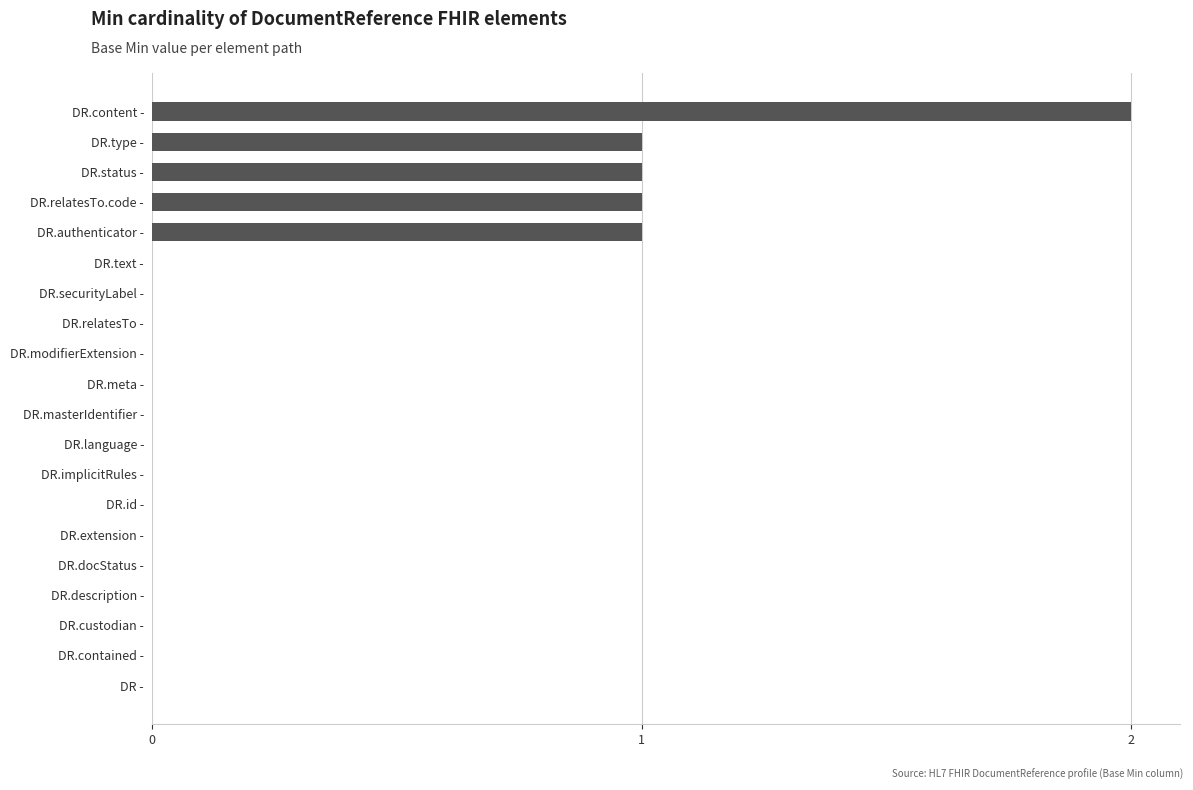

What is the sum of all values?

6